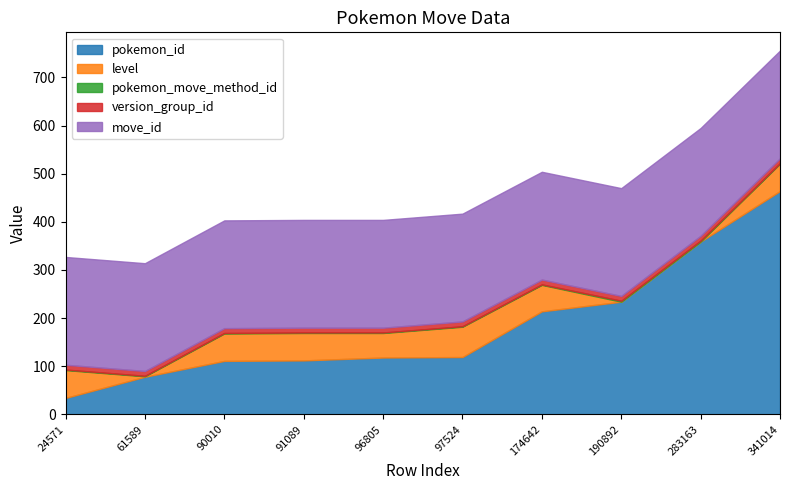

What is the value of the move_id point at the 10th from the left?

224